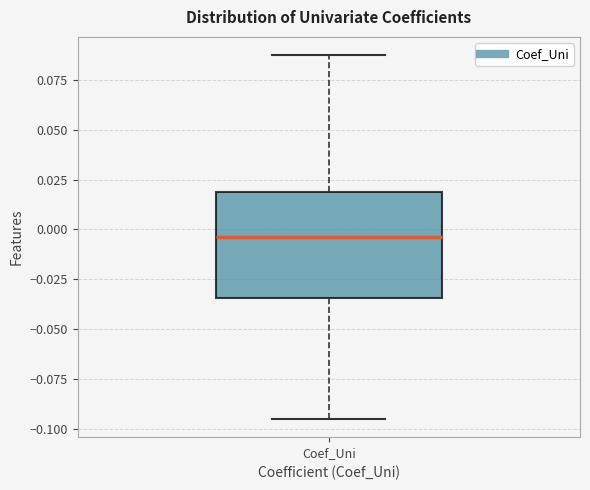

Transcribe this box plot: give where the median line is, the range the box spans, and where the two whiskers end, as read against the y-axis. The values are not printed on the chart, so give them approximately, as read against the axis.

median -0.005, box -0.035 to 0.020, whiskers -0.095 to 0.085